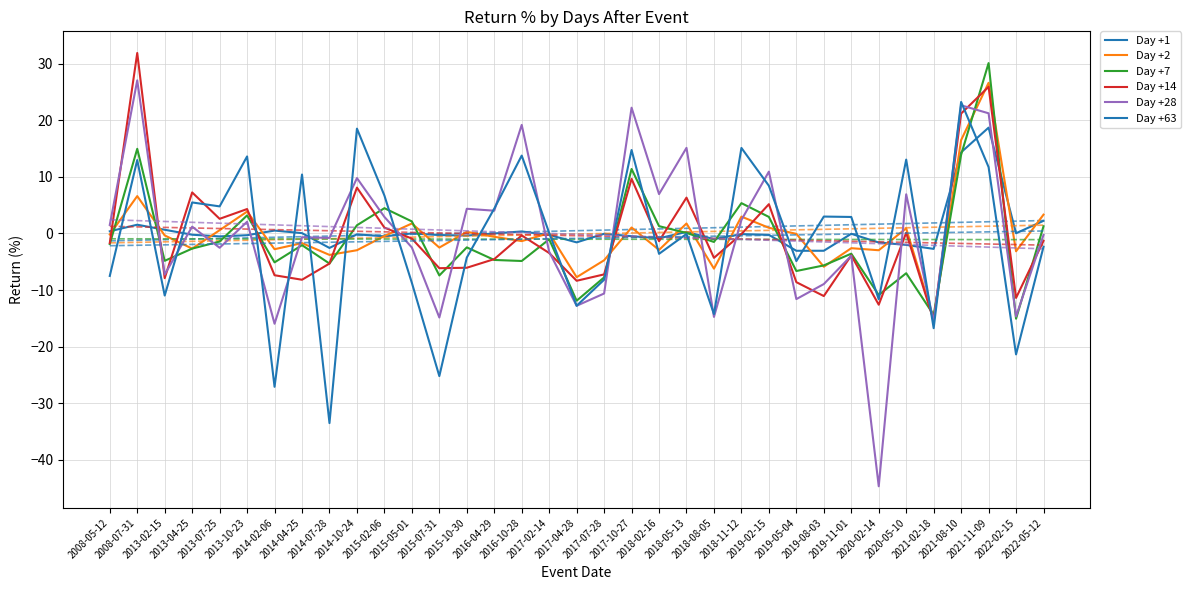

Which series has the largest total across all categories?

Day +1